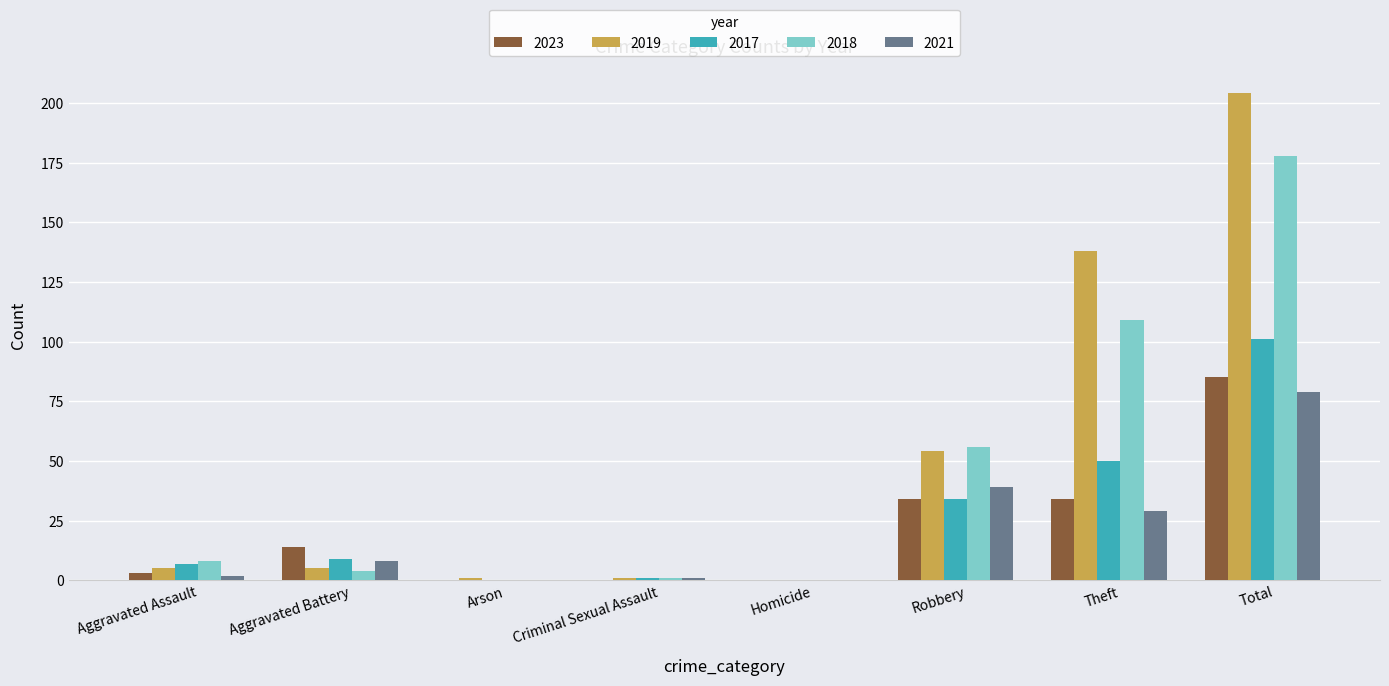

Reading left to right, list all the values displayed in this chart.

2023: 3	14	0	0	0	34	34	85
2019: 5	5	1	1	0	54	138	204
2017: 7	9	0	1	0	34	50	101
2018: 8	4	0	1	0	56	109	178
2021: 2	8	0	1	0	39	29	79